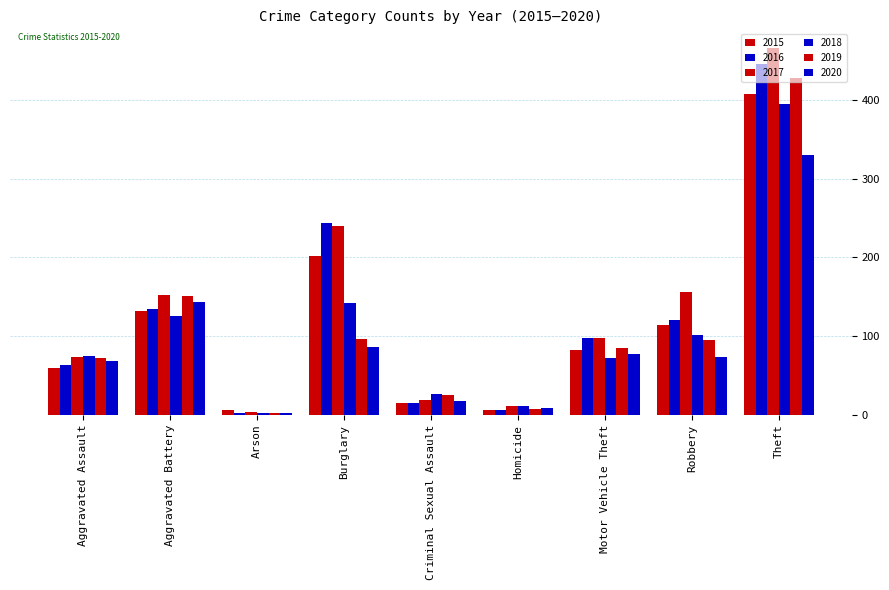

How many groups of bars are there?

9